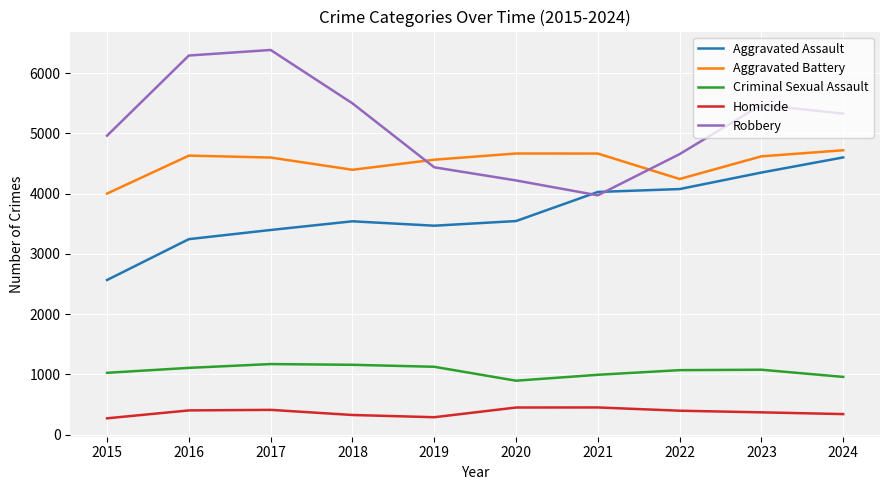

How many categories are shown in the chart?

10